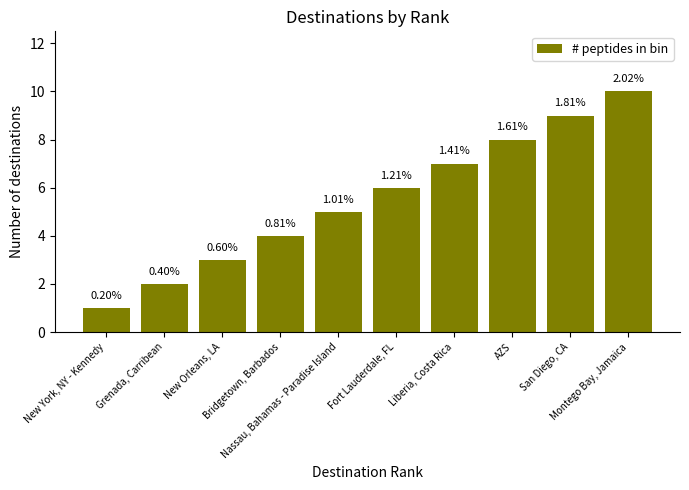

How many bars are there in total?

10